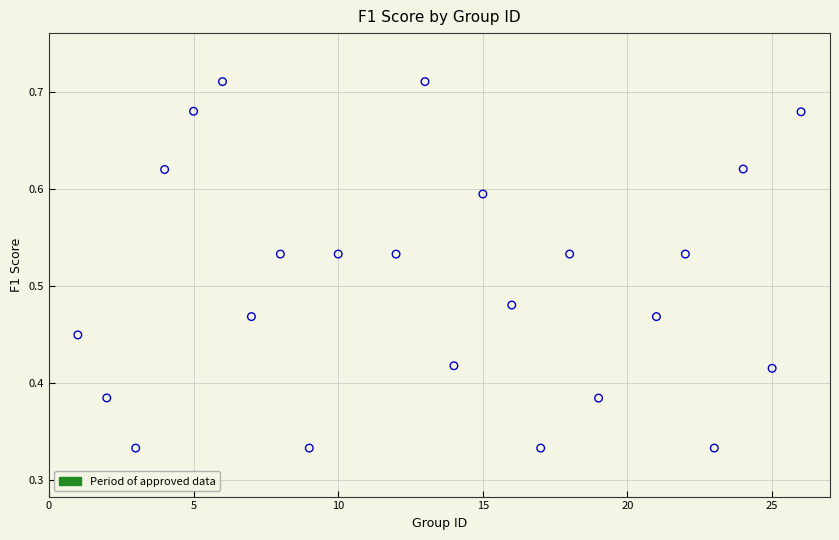

What is the range of X values (max minus min)?

25.0